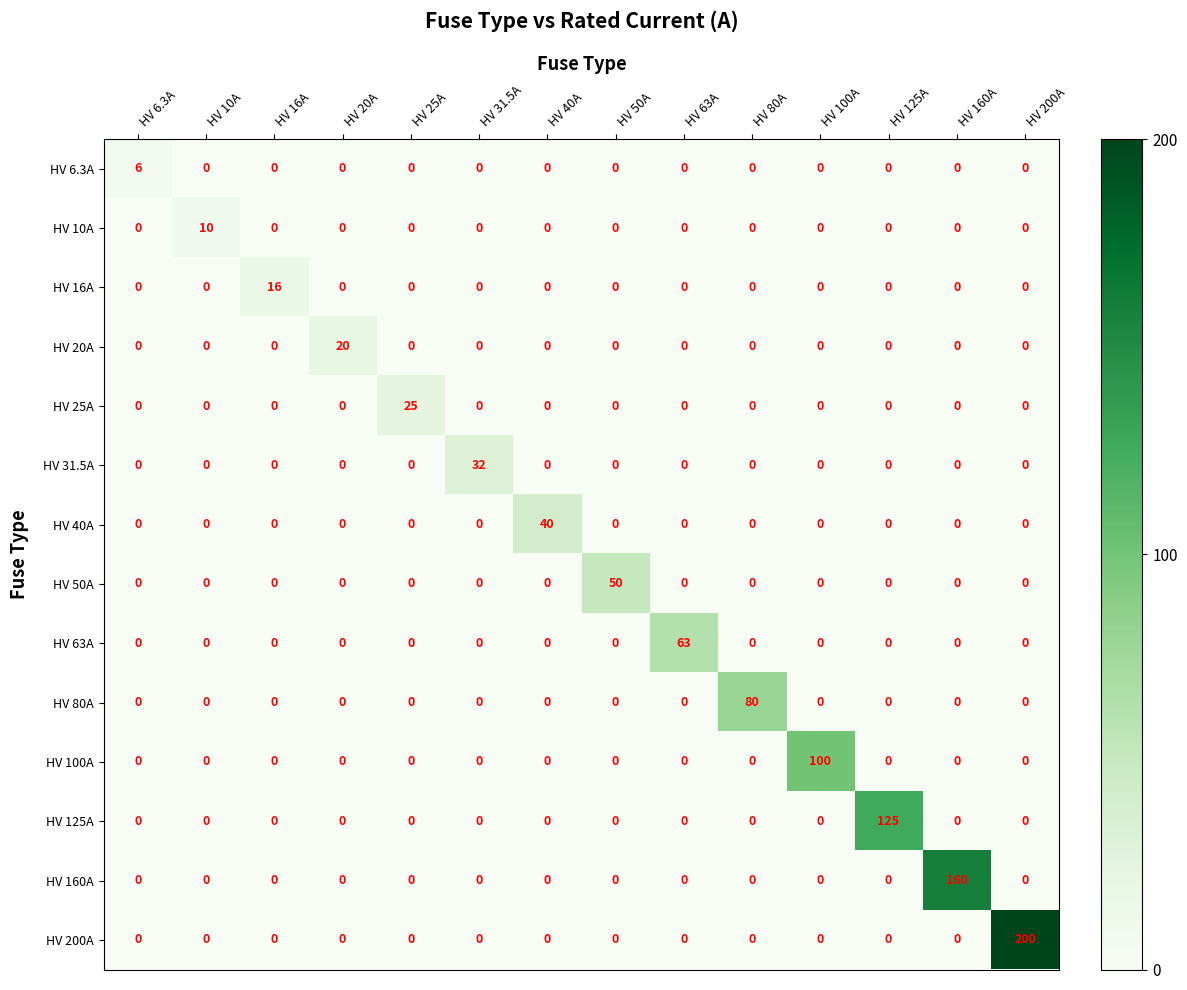

List the series in order of their peak value, highest first.

HV 200A, HV 160A, HV 125A, HV 100A, HV 80A, HV 63A, HV 50A, HV 40A, HV 31.5A, HV 25A, HV 20A, HV 16A, HV 10A, HV 6.3A